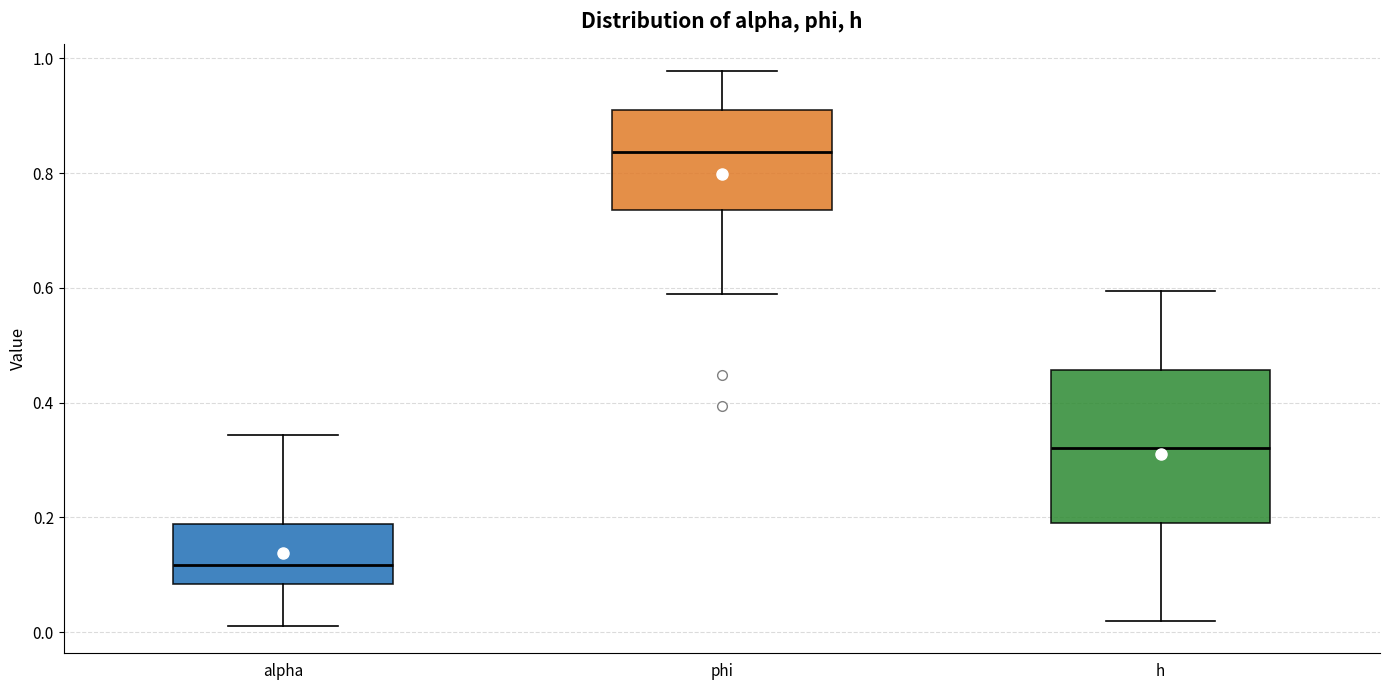

Reading left to right, transcribe this box plot: for each box, give where its median line is, the range the box spans, and where its two whiskers end, as read against the y-axis. The values are not printed on the chart, so give them approximately, as read against the axis.

alpha: median 0.12, box 0.08 to 0.18, whiskers 0.02 to 0.34
phi: median 0.84, box 0.74 to 0.90, whiskers 0.58 to 0.98
h: median 0.32, box 0.18 to 0.46, whiskers 0.02 to 0.60